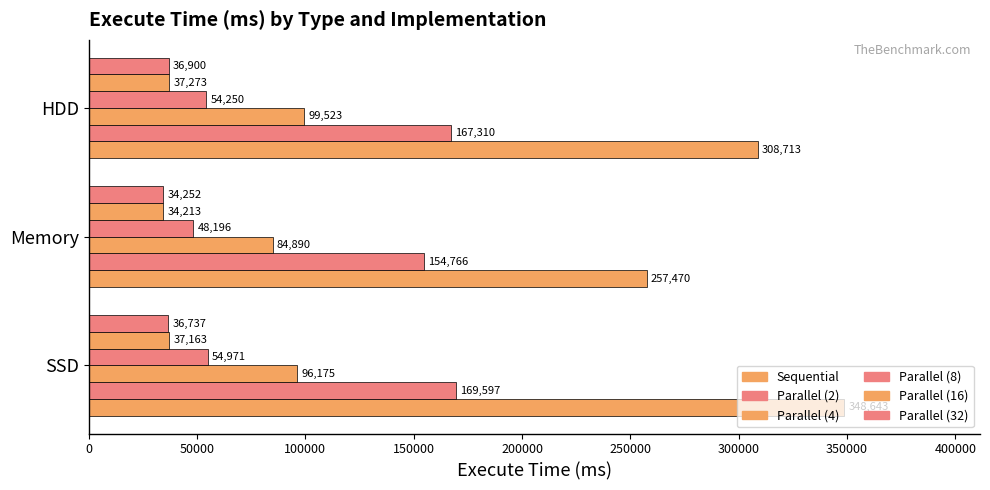

Which series has the largest total across all categories?

Sequential